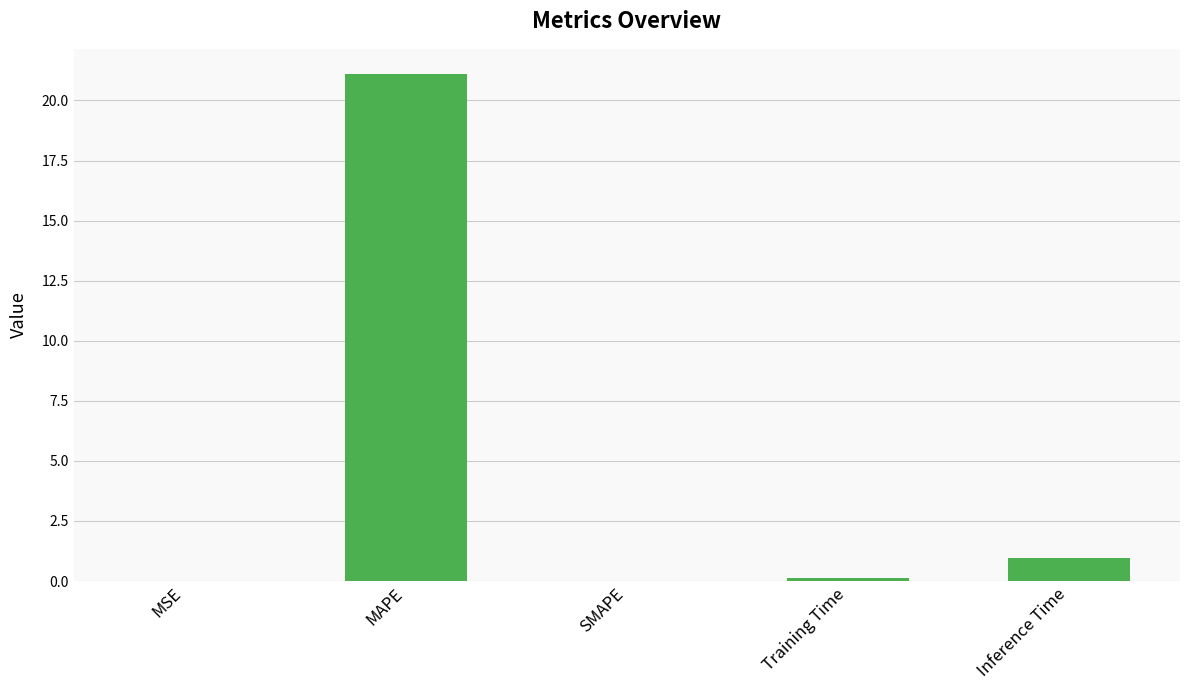

Count the number of data series in this chart.

1